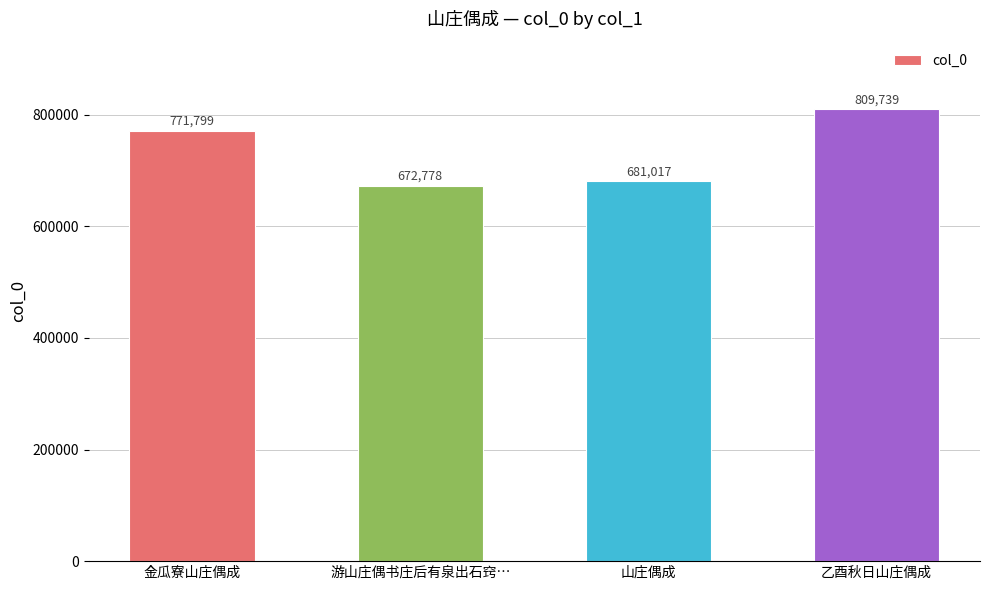

Reading left to right, list all the values displayed in this chart.

771799	672778	681017	809739